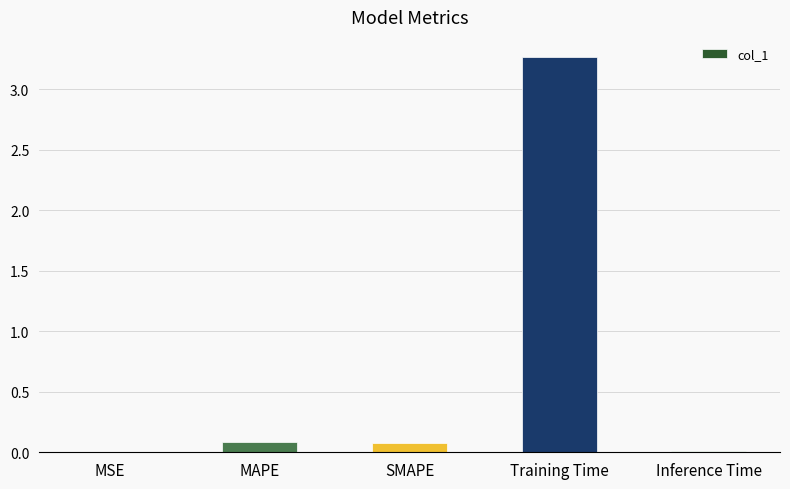

Which category has the highest value across all series?

Training Time